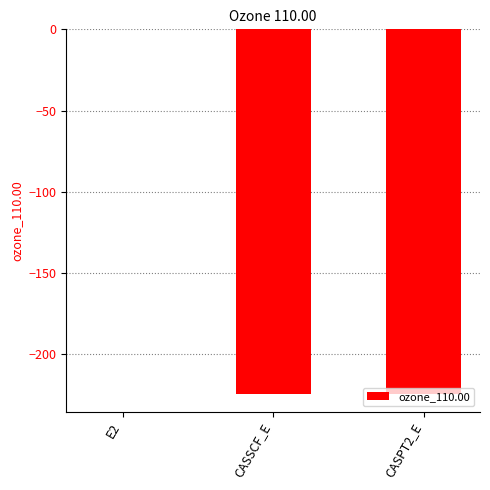

Which label corresponds to the largest value in the chart?

E2